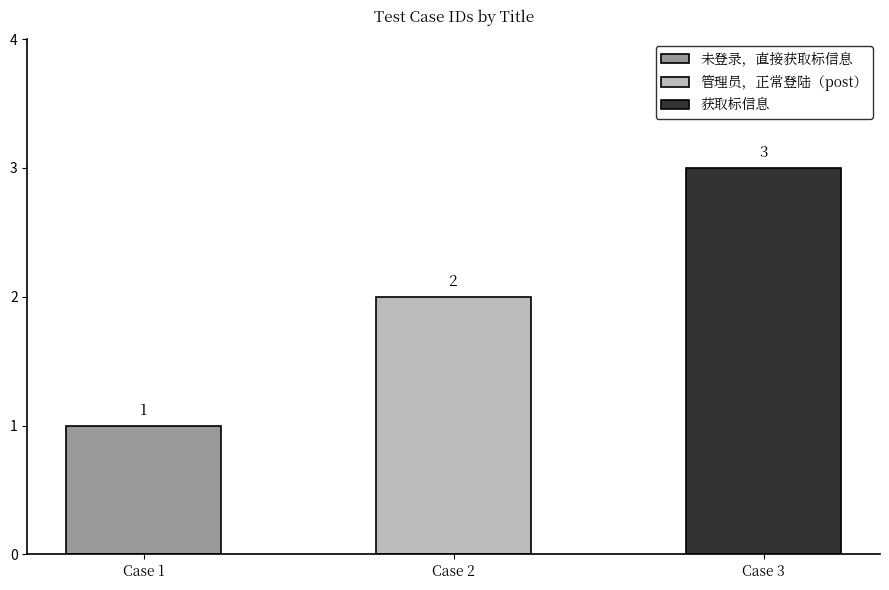

What is the greatest value displayed?

3